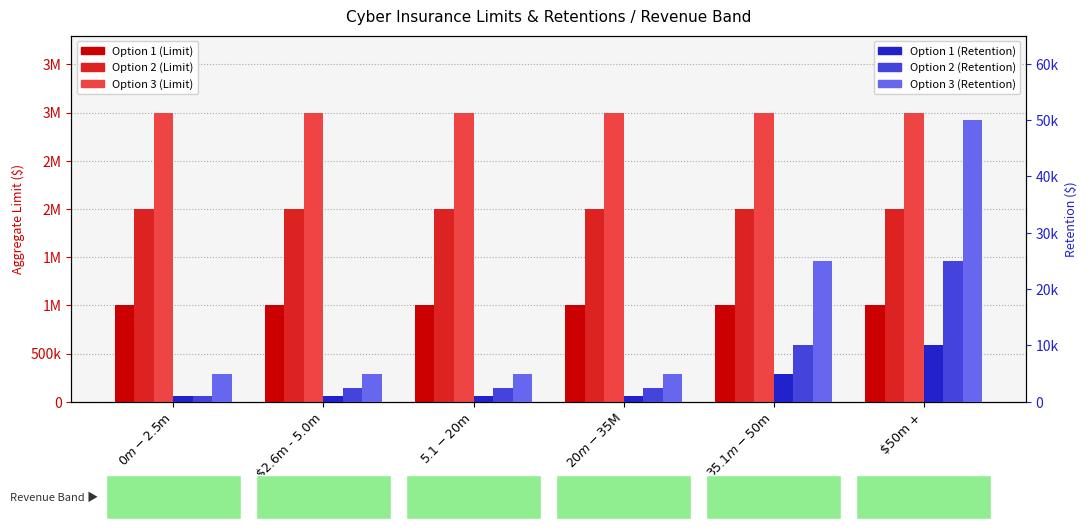

The Option 1 (Retention) series shows 10000 at $50m +. True or false?

True